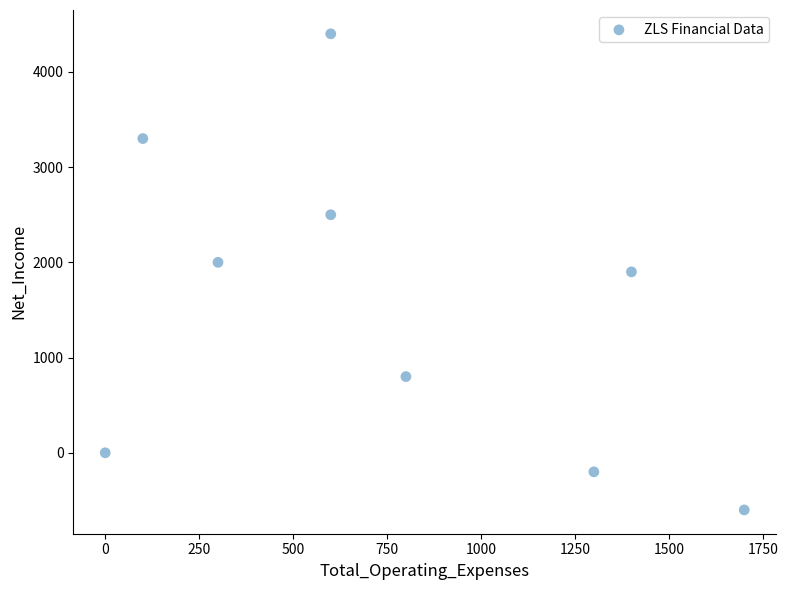

What is the average Y value?

1567